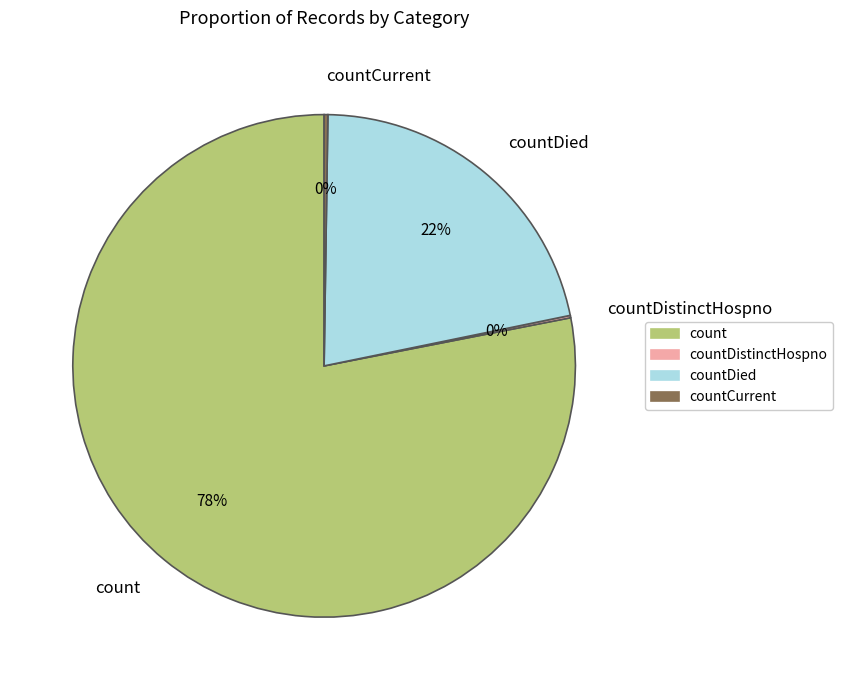

True or false: countDied accounts for 22% of the total.

True